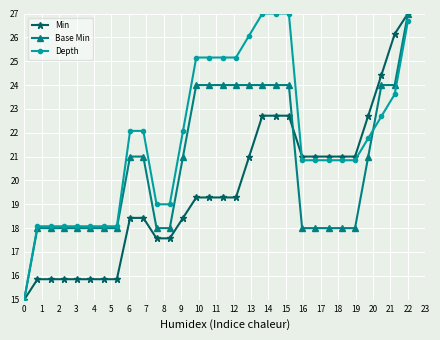

List the series in order of their overall mean, lowest first.

Min, Base Min, Depth